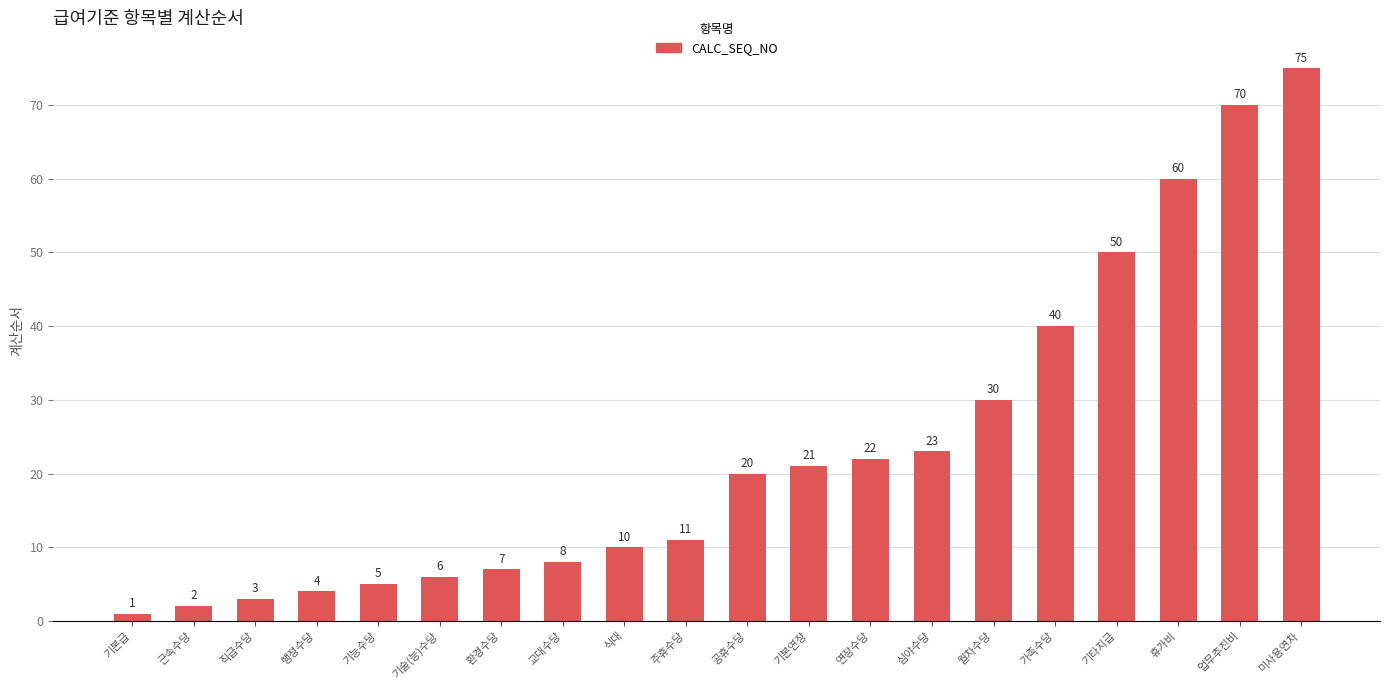

What is the value of the 20th bar from the left?

75